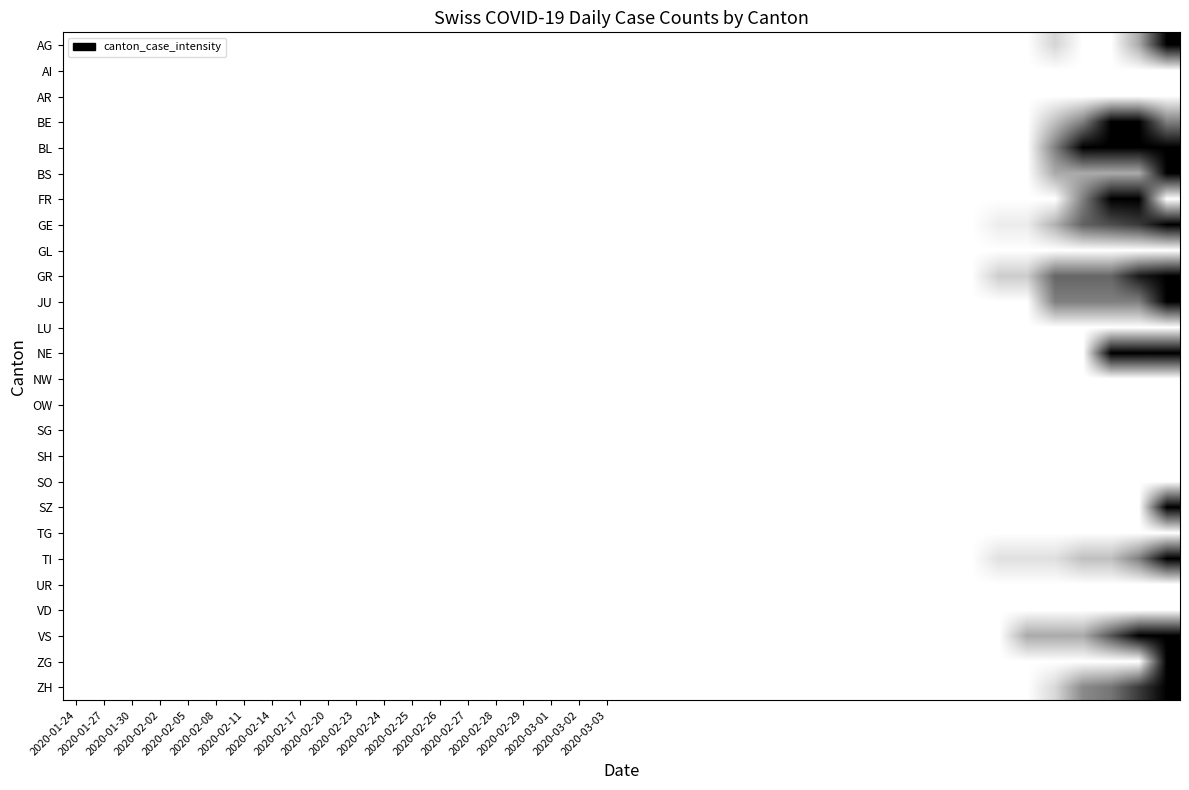

Which series has the largest total across all categories?

BL